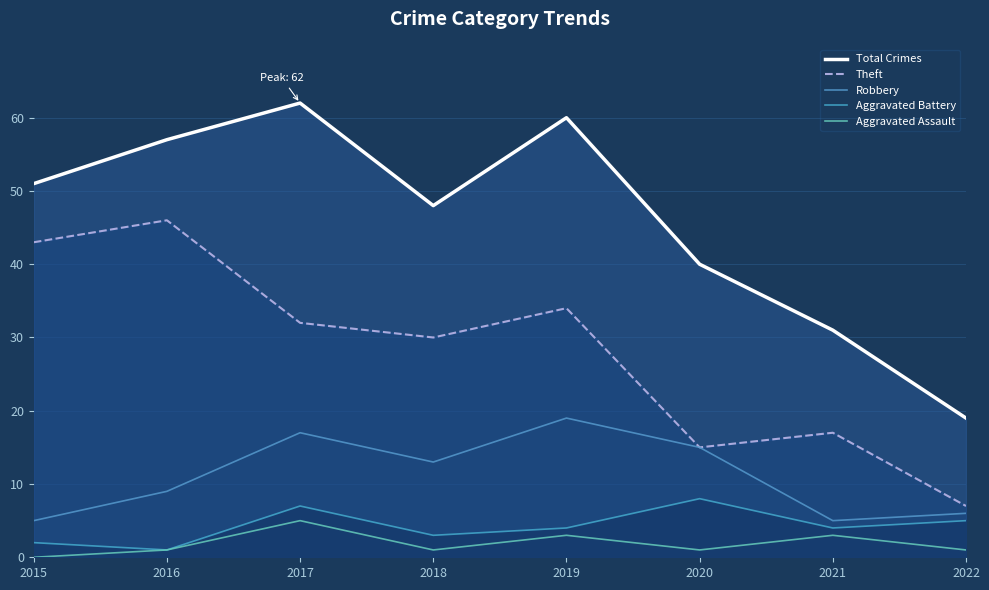

Reading right to left, list all the values displayed in this chart.

Total Crimes: 2022=19	2021=31	2020=40	2019=60	2018=48	2017=62	2016=57	2015=51
Theft: 2022=7	2021=17	2020=15	2019=34	2018=30	2017=32	2016=46	2015=43
Robbery: 2022=6	2021=5	2020=15	2019=19	2018=13	2017=17	2016=9	2015=5
Aggravated Battery: 2022=5	2021=4	2020=8	2019=4	2018=3	2017=7	2016=1	2015=2
Aggravated Assault: 2022=1	2021=3	2020=1	2019=3	2018=1	2017=5	2016=1	2015=0